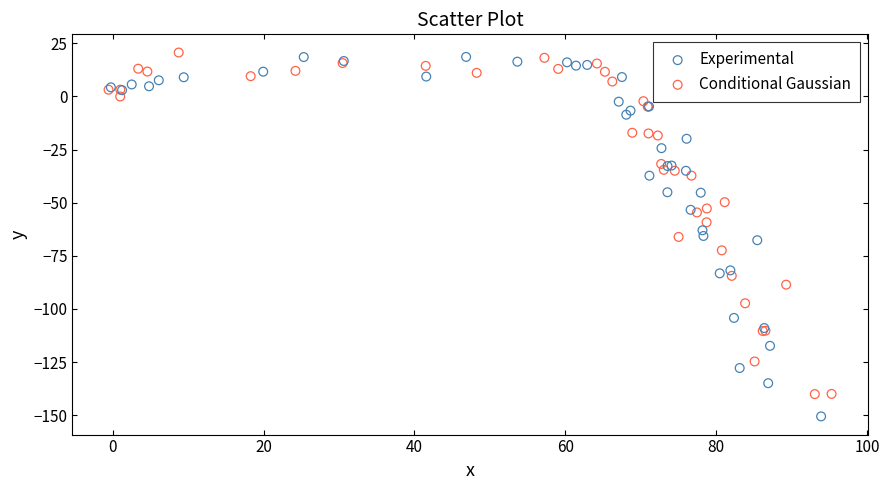

Which series contains the lowest Y value?

Experimental